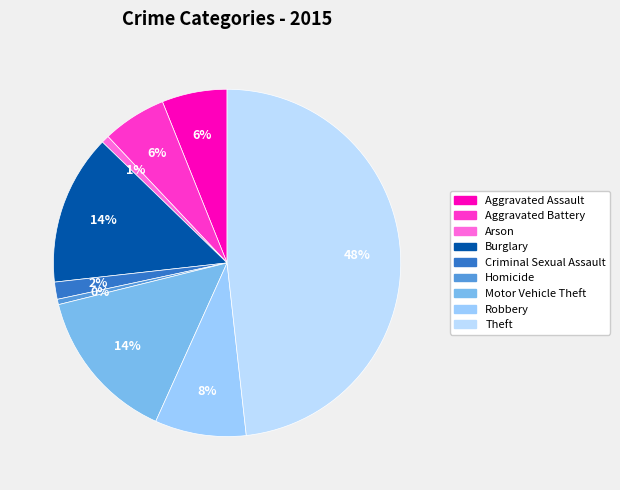

What portion of the pie excludes Robbery?

91.5%